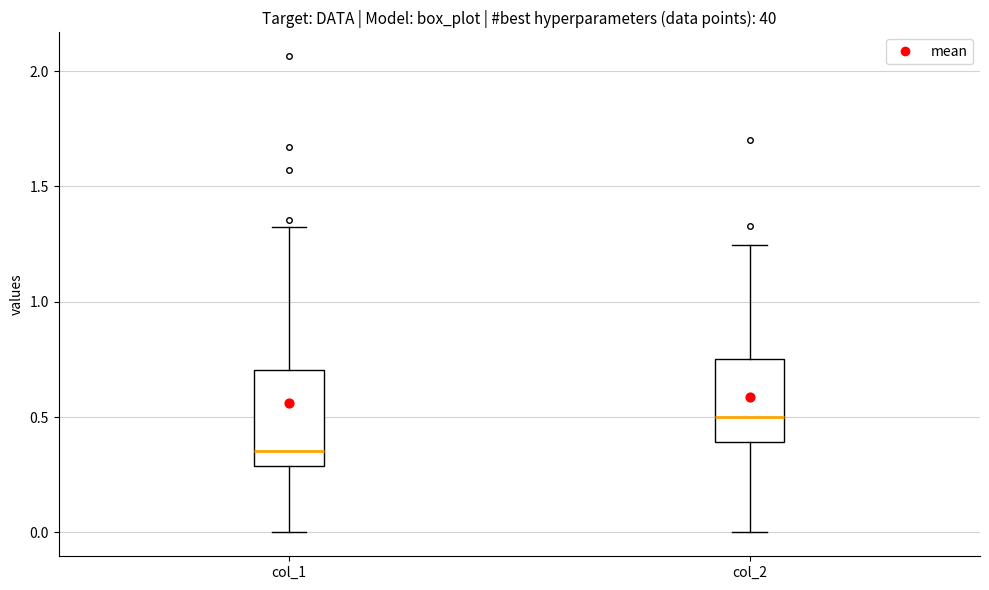

Comparing the boxes themselves (not the whiskers), which one is the tallest?

col_1